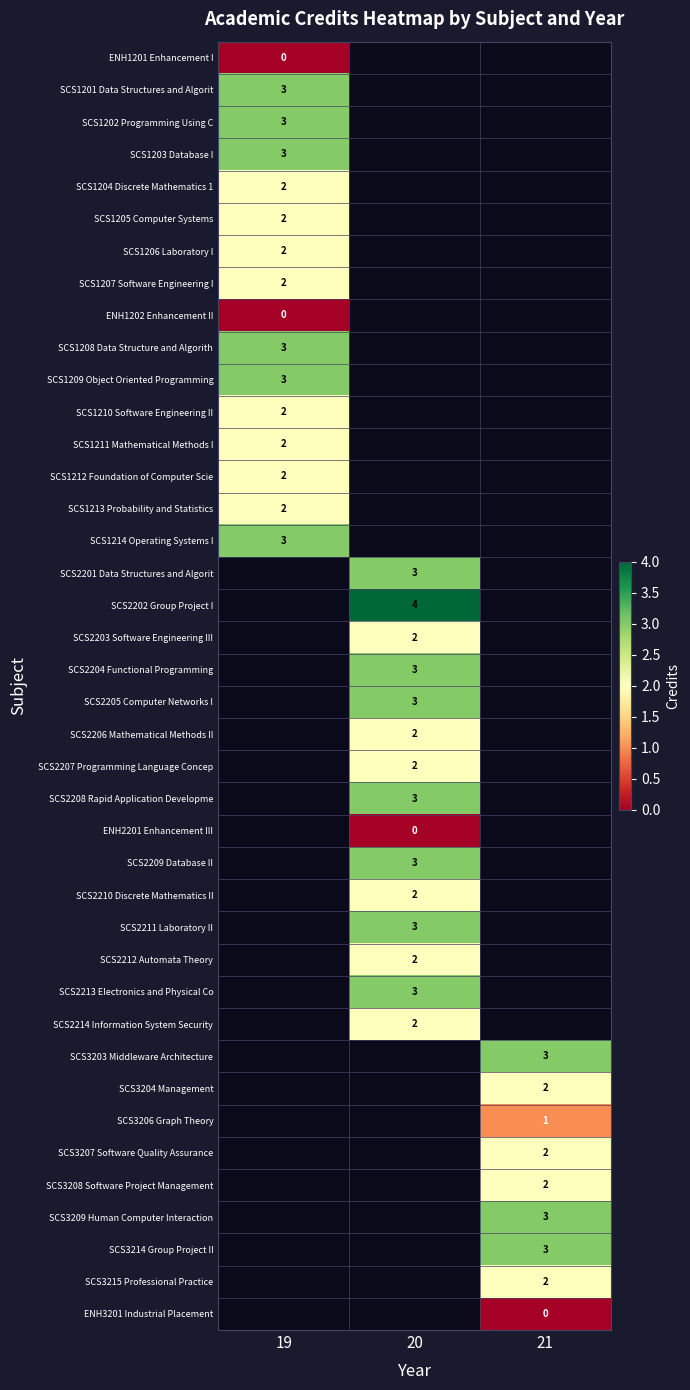

At how many categories does at least one series exceed 2?

3